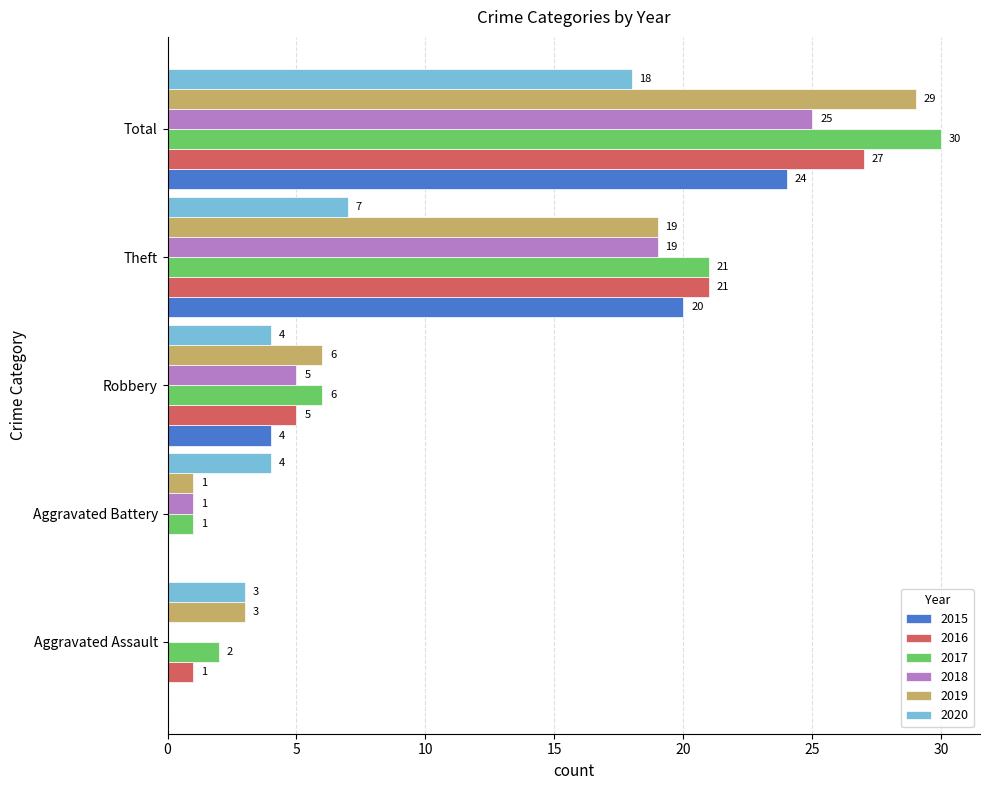

What is the difference between the 2020 values at Total and Aggravated Assault?

15